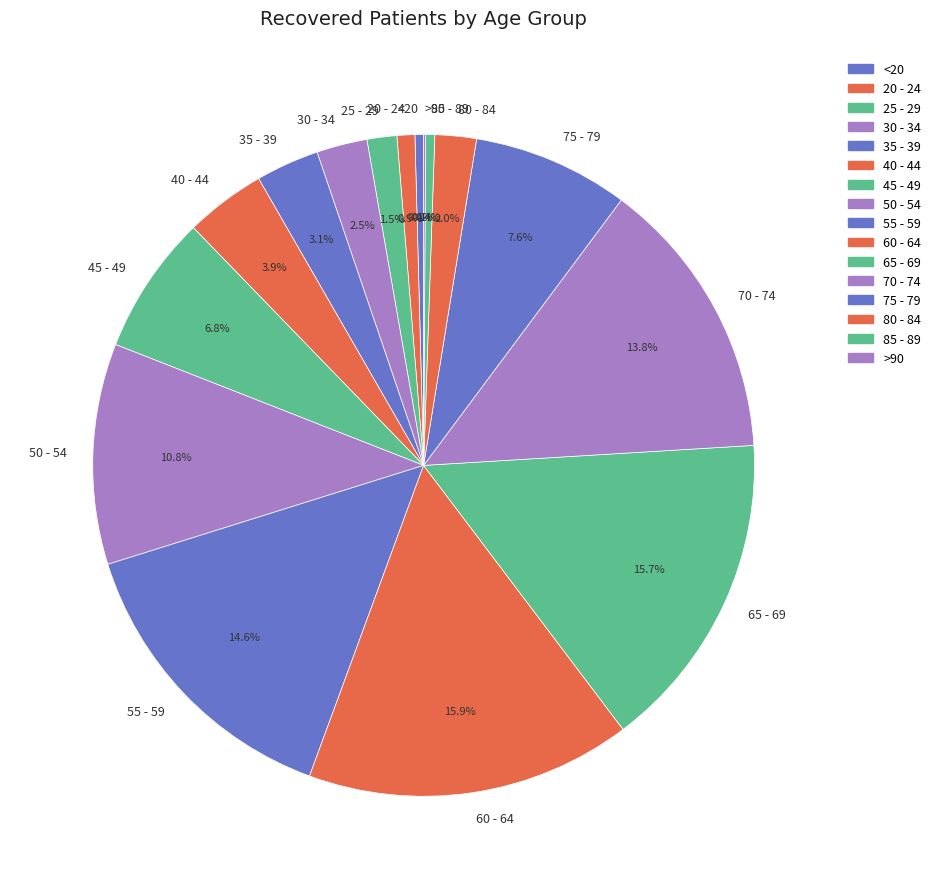

Between <20 and 40 - 44, which is larger?

40 - 44